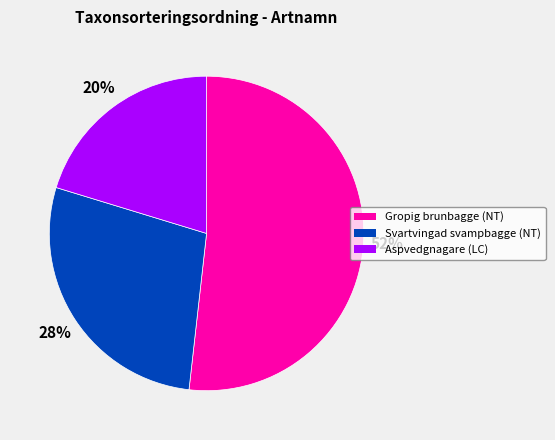

What percentage is the Gropig brunbagge (NT) slice, to the nearest percent?

52%